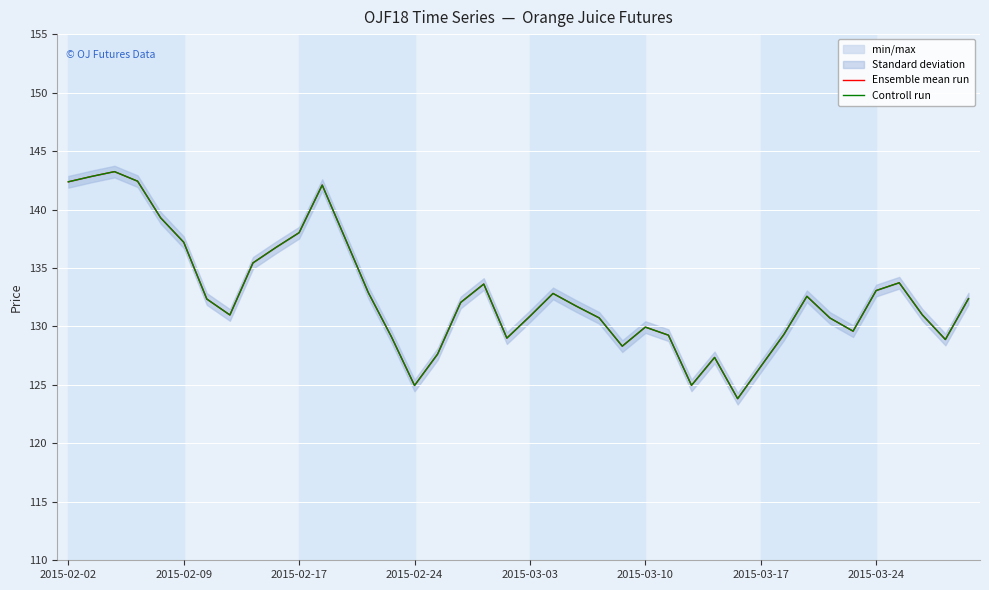

True or false: Controll run and Ensemble mean run cross at least once.

False